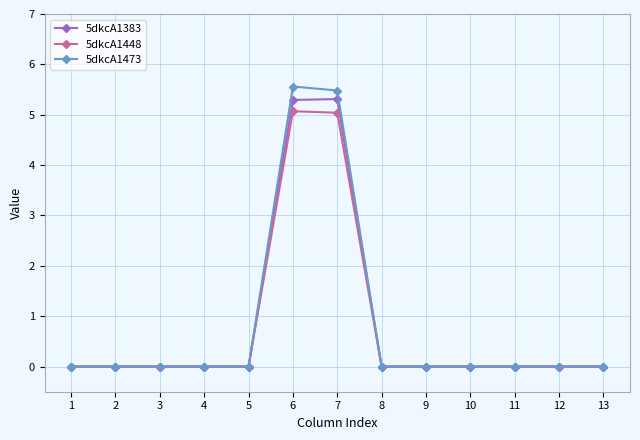

What is the maximum value shown in the chart?

5.6